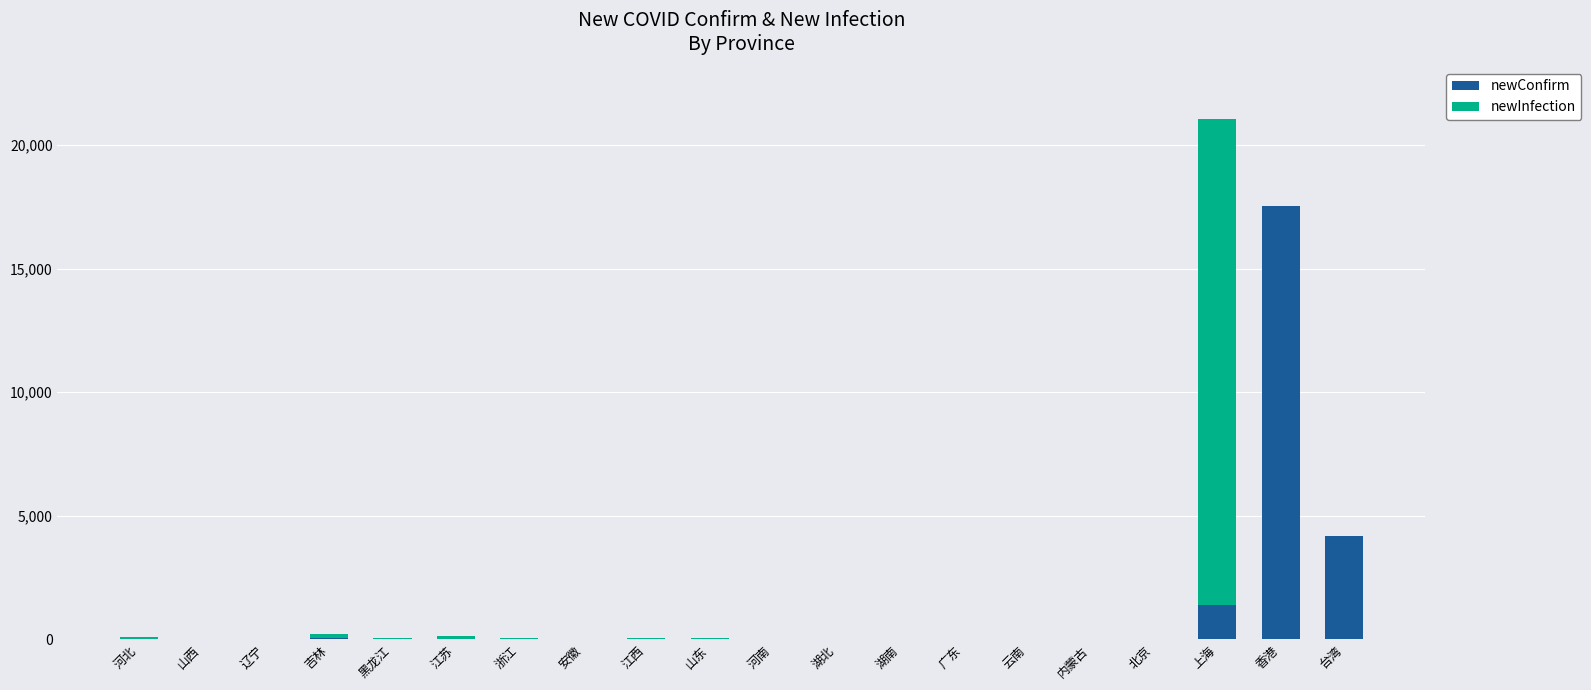

At which label is newConfirm closest to 8768?

台湾